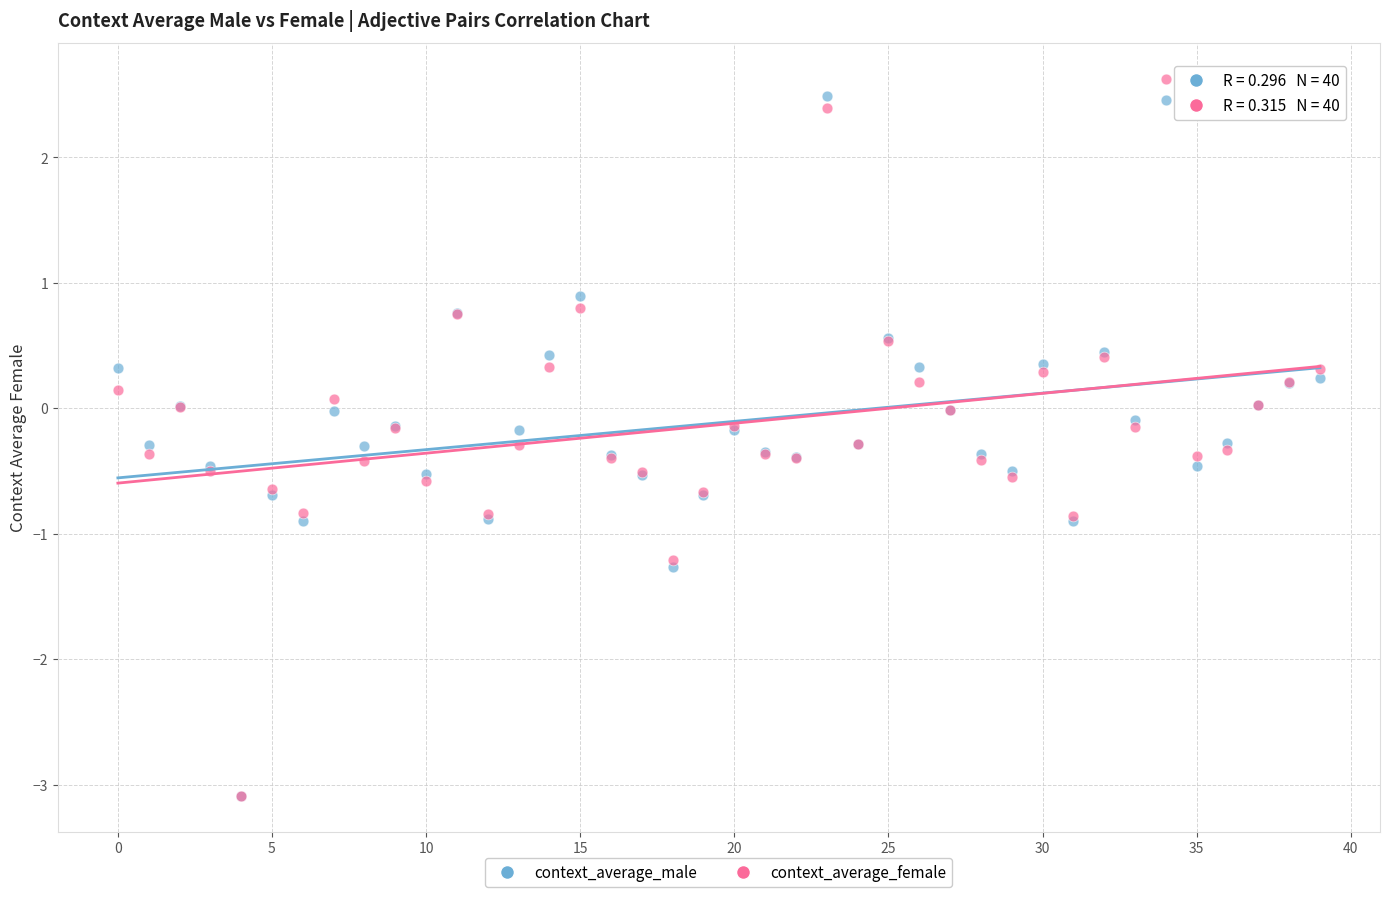

Which series has the widest spread of Y values?

context_average_female